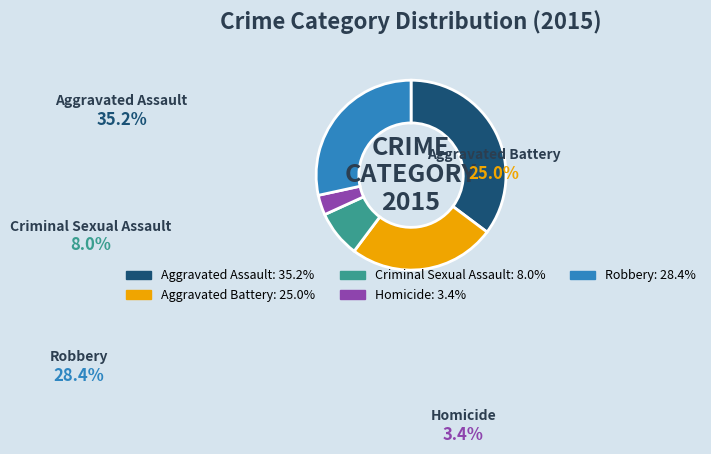

Is there any slice that represents more than half of the pie?

No